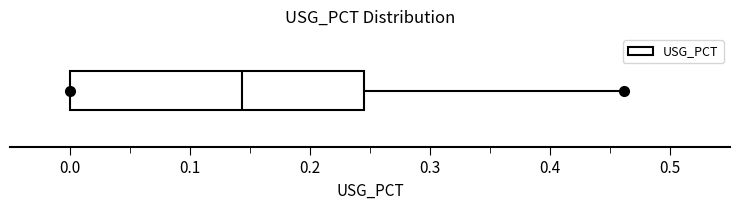

Where does the right whisker of the box end on the x-axis? The values are not printed on the chart, so give them approximately, as read against the axis.

0.46